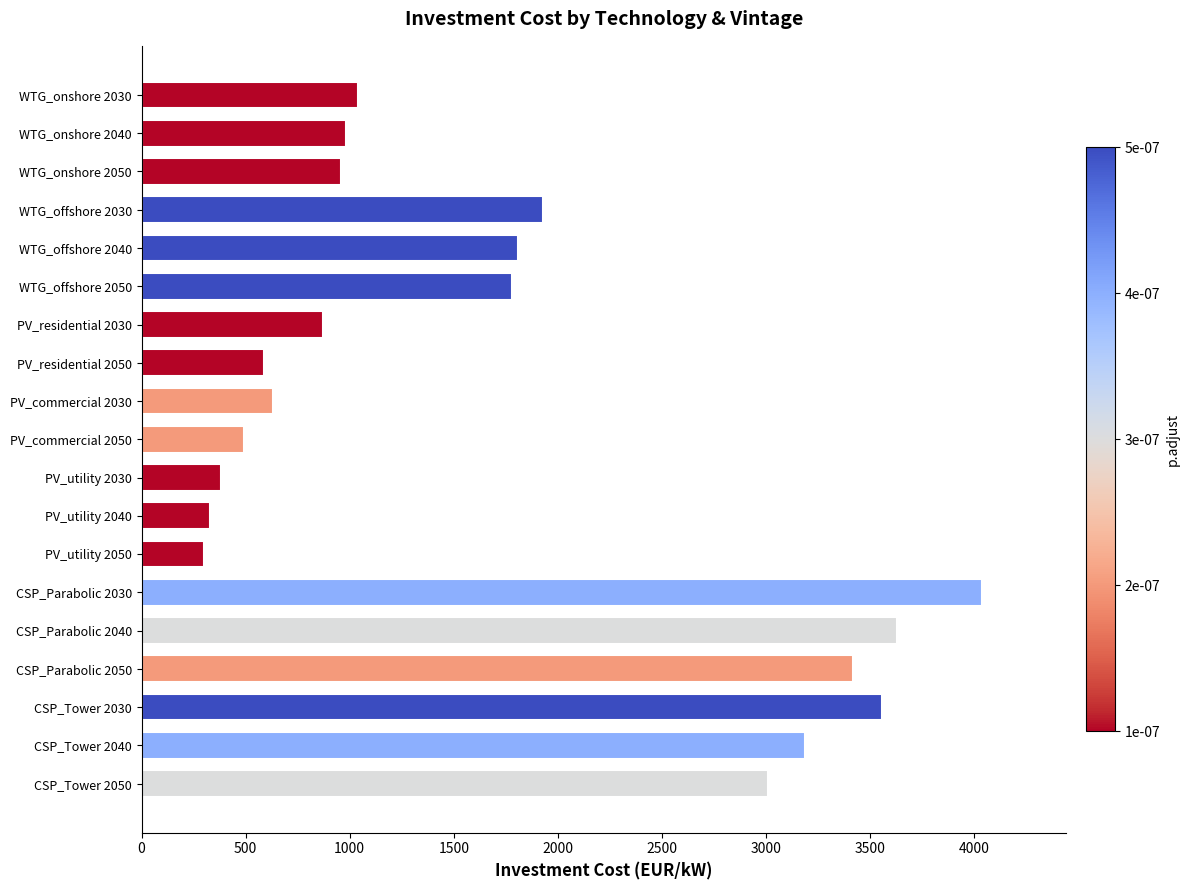

Where is the data nearest to the value 2170?

WTG_offshore 2030